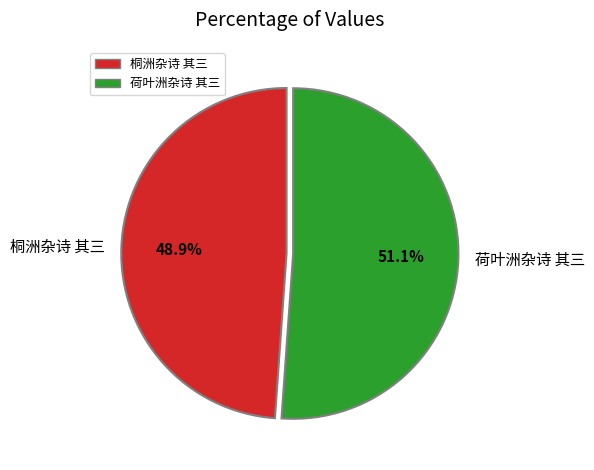

What percentage is the 荷叶洲杂诗 其三 slice, to the nearest percent?

51%